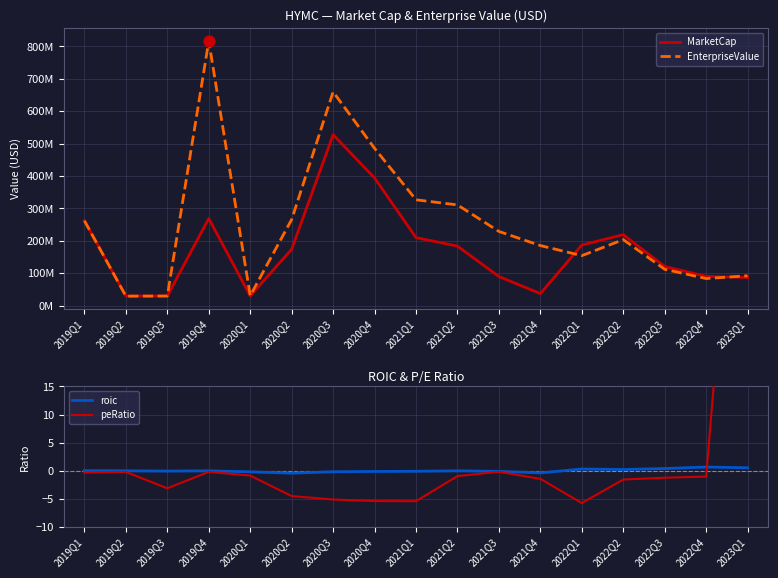

Which series has the largest Y range (max minus min)?

EnterpriseValue